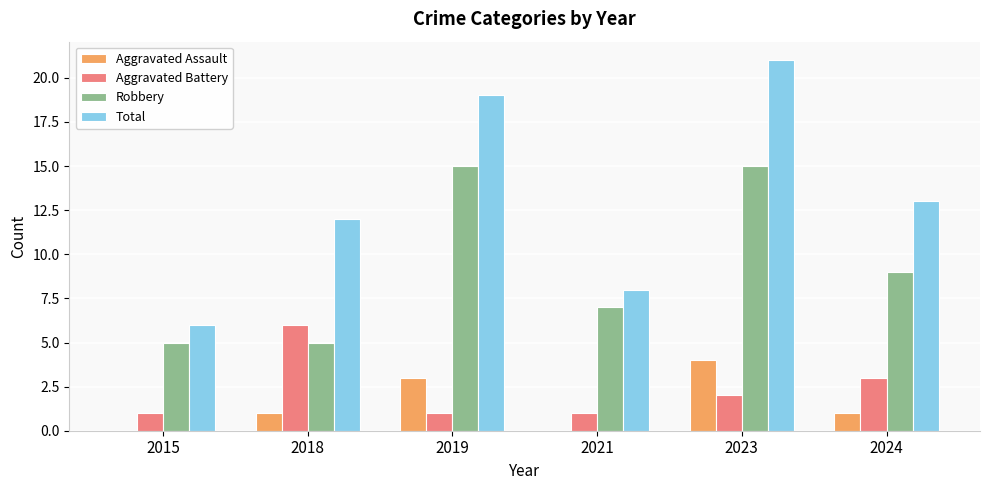

Is it true that Aggravated Battery equals 9 at 2018?

False